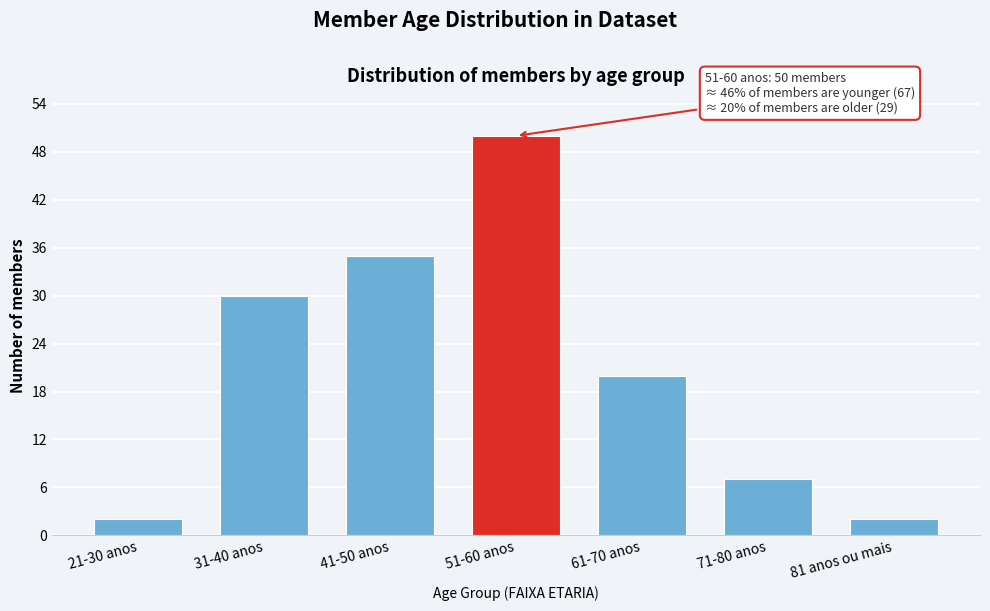

Reading left to right, list all the values displayed in this chart.

2	30	35	50	20	7	2